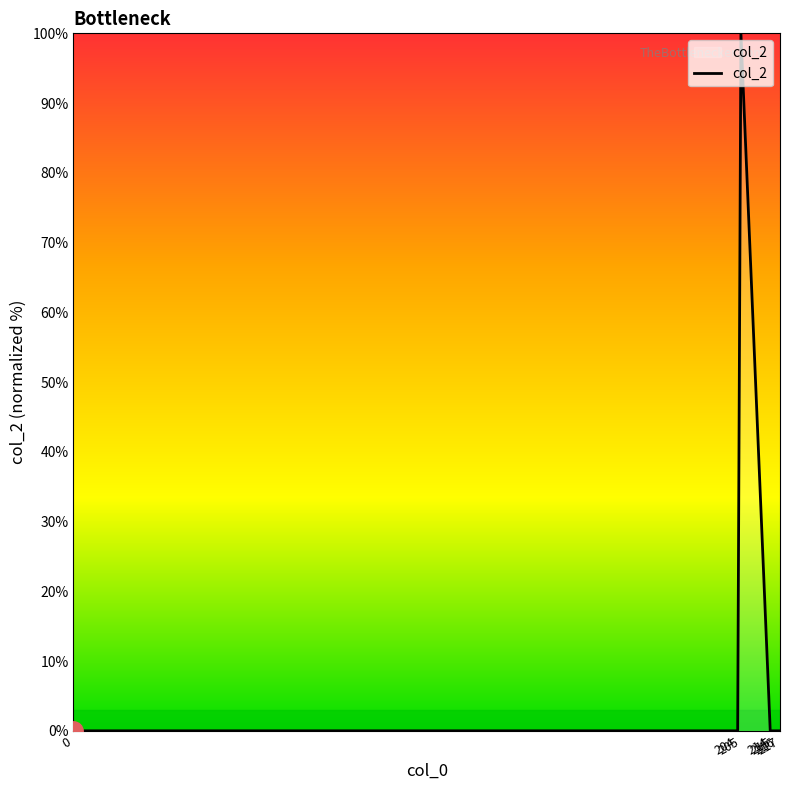

What is the average value?

14